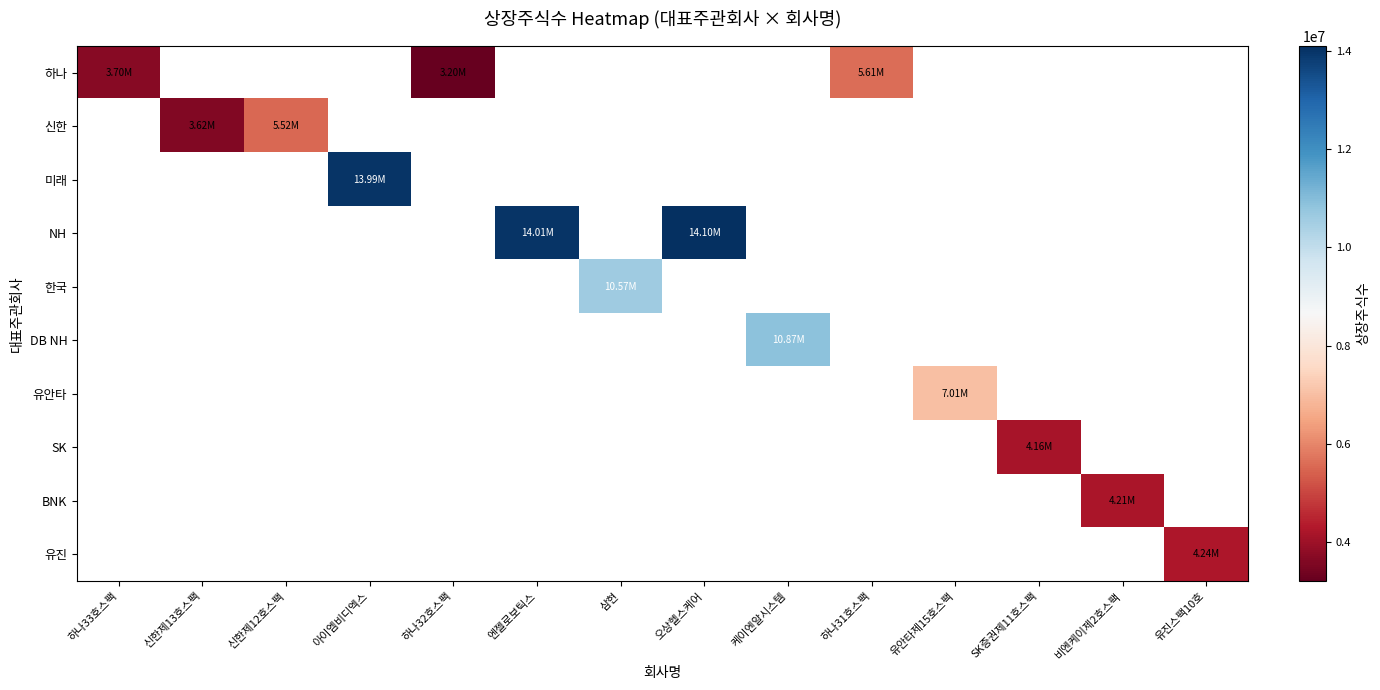

What is the minimum value shown in the chart?

3200000.0